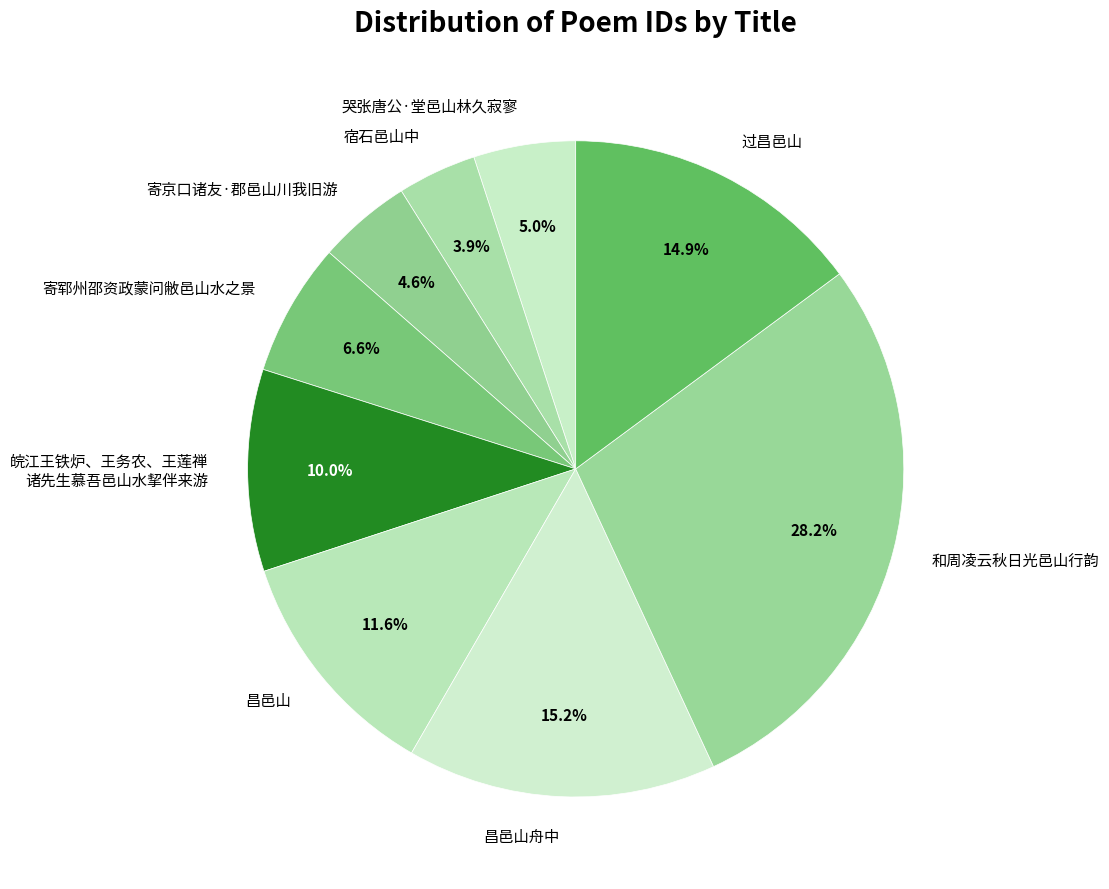

To the nearest percent, what is the difference between the 昌邑山舟中 and 寄郓州邵资政蒙问敝邑山水之景 slice percentages?

9%